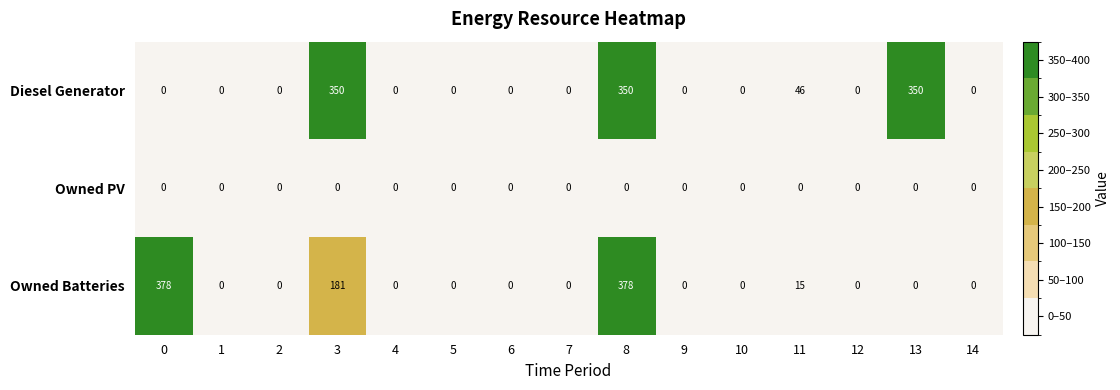

What is the difference between the second highest and second lowest values in the Diesel Generator series?

350